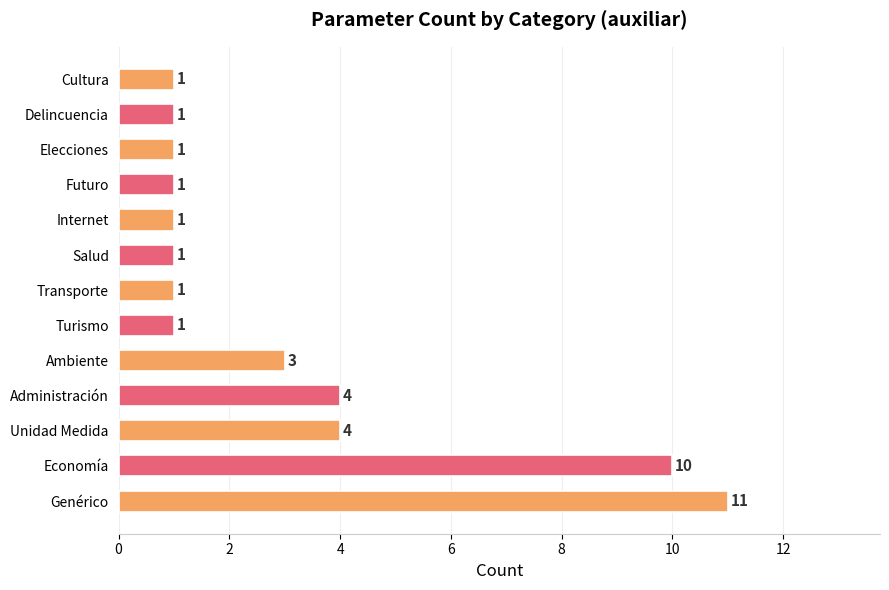

At which category does the chart reach its peak across all series?

Genérico